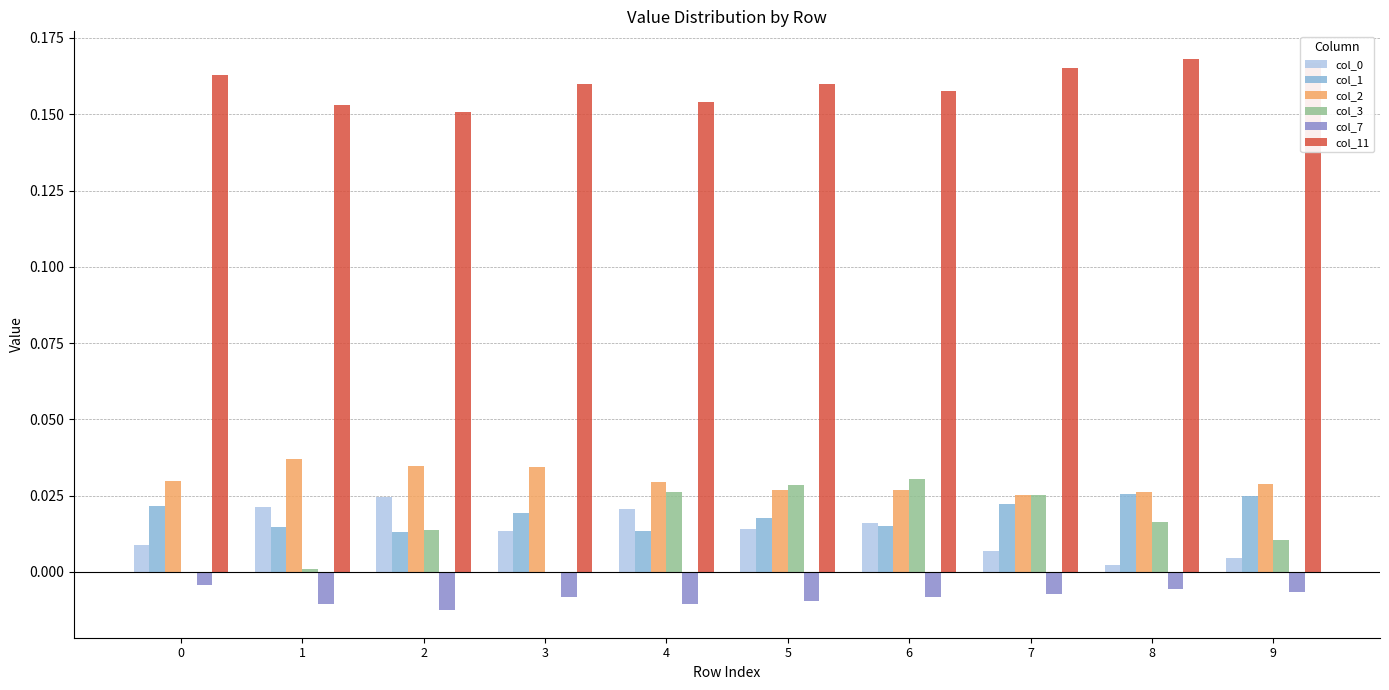

Is the value of col_3 at 9 greater than the value of col_0 at 1?

No